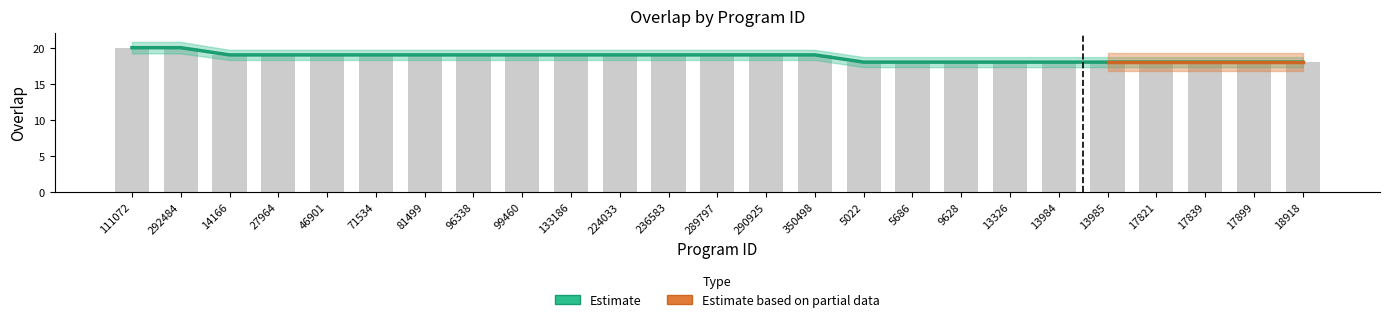

Which category has the highest value in the overlap series?

111072